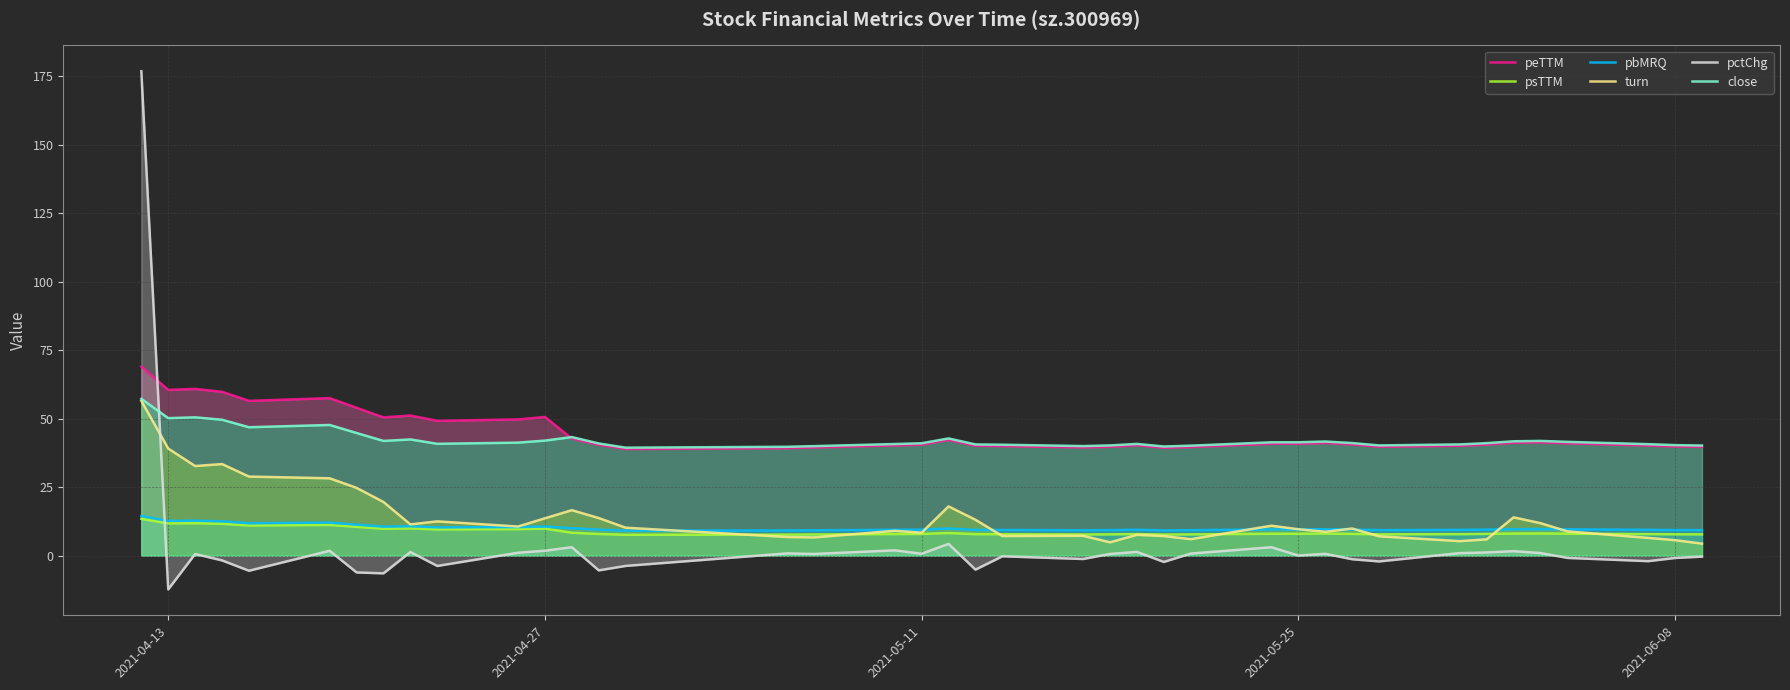

True or false: turn and peTTM cross at least once.

False